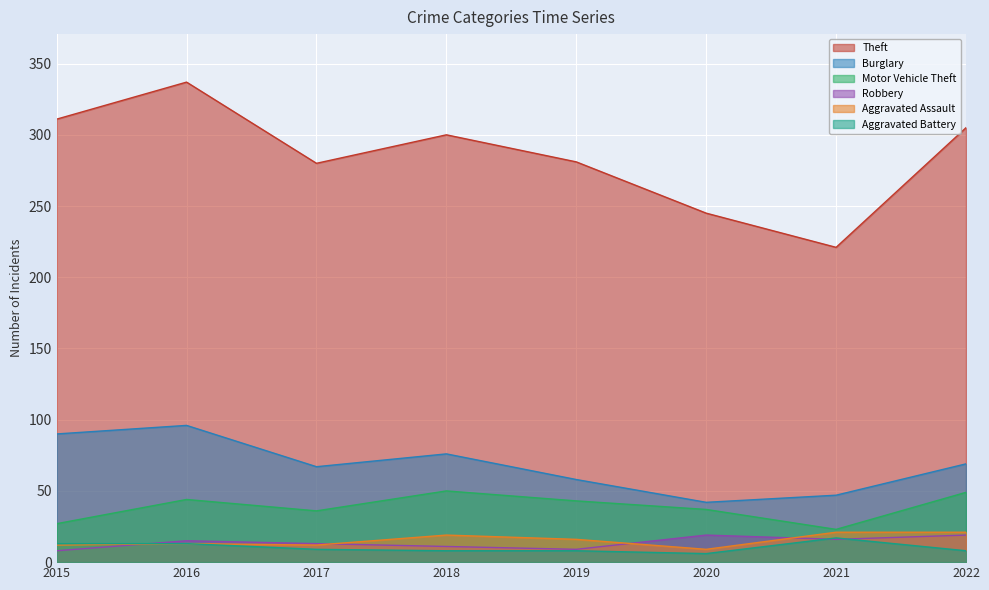

Reading left to right, transcribe all the data shown in this chart.

Theft: 311	337	280	300	281	245	221	305
Burglary: 90	96	67	76	58	42	47	69
Motor Vehicle Theft: 27	44	36	50	43	37	23	49
Robbery: 8	15	13	11	9	19	16	19
Aggravated Assault: 12	13	12	19	16	9	21	21
Aggravated Battery: 13	13	9	8	8	6	17	8